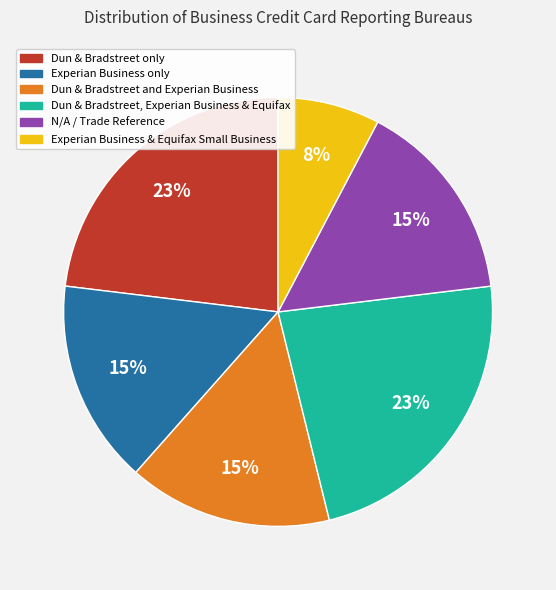

Which slice is the smallest?

Experian Business & Equifax Small Business